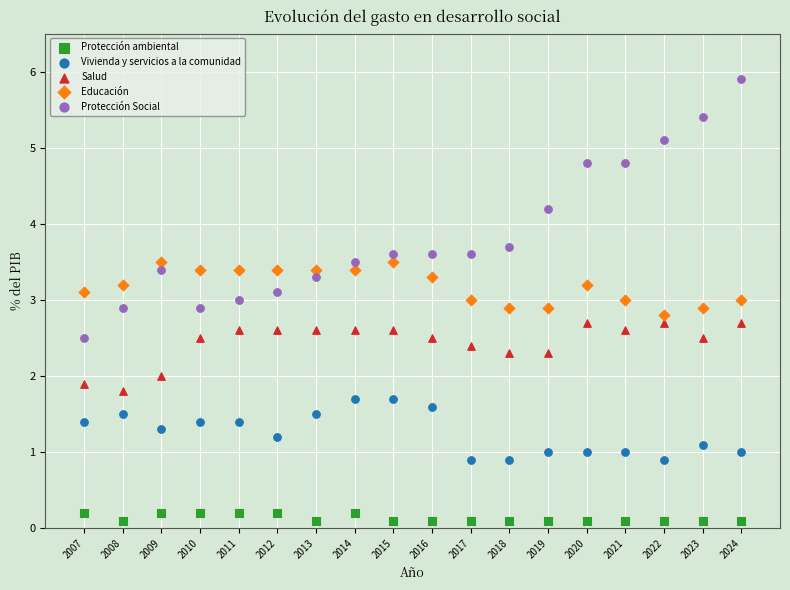

Which series has the widest spread of Y values?

Protección Social